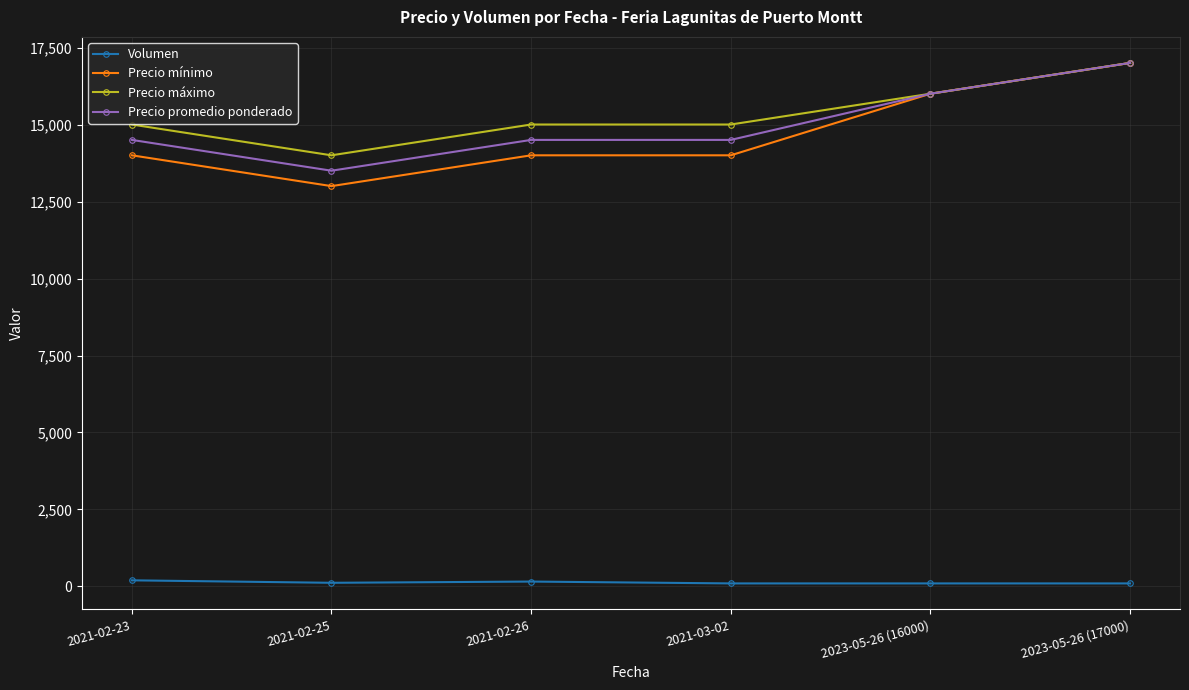

True or false: Precio máximo has more than 1 points higher than both neighbors.

False